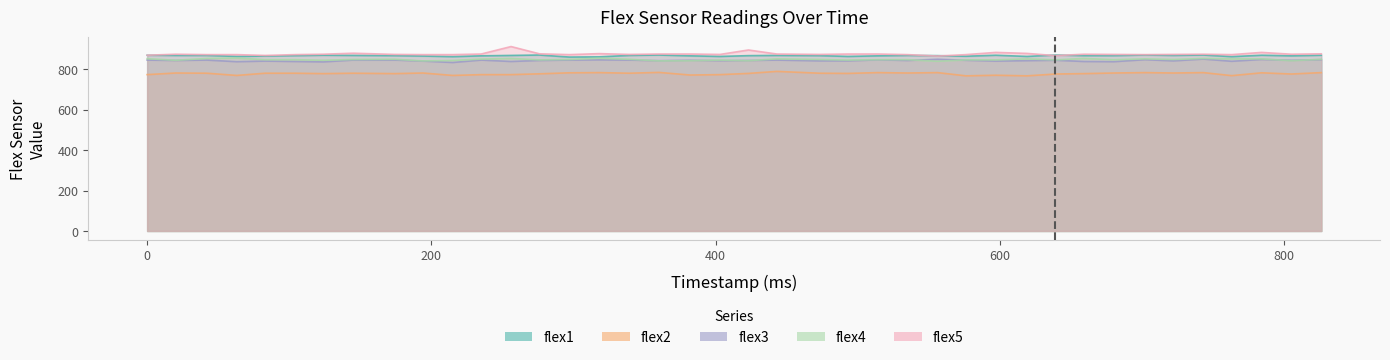

What is the difference between the second highest and minimum values in the flex3 series?

16